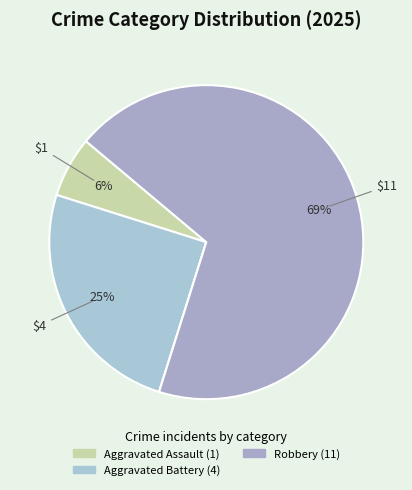

What is the largest slice in the pie chart?

Robbery